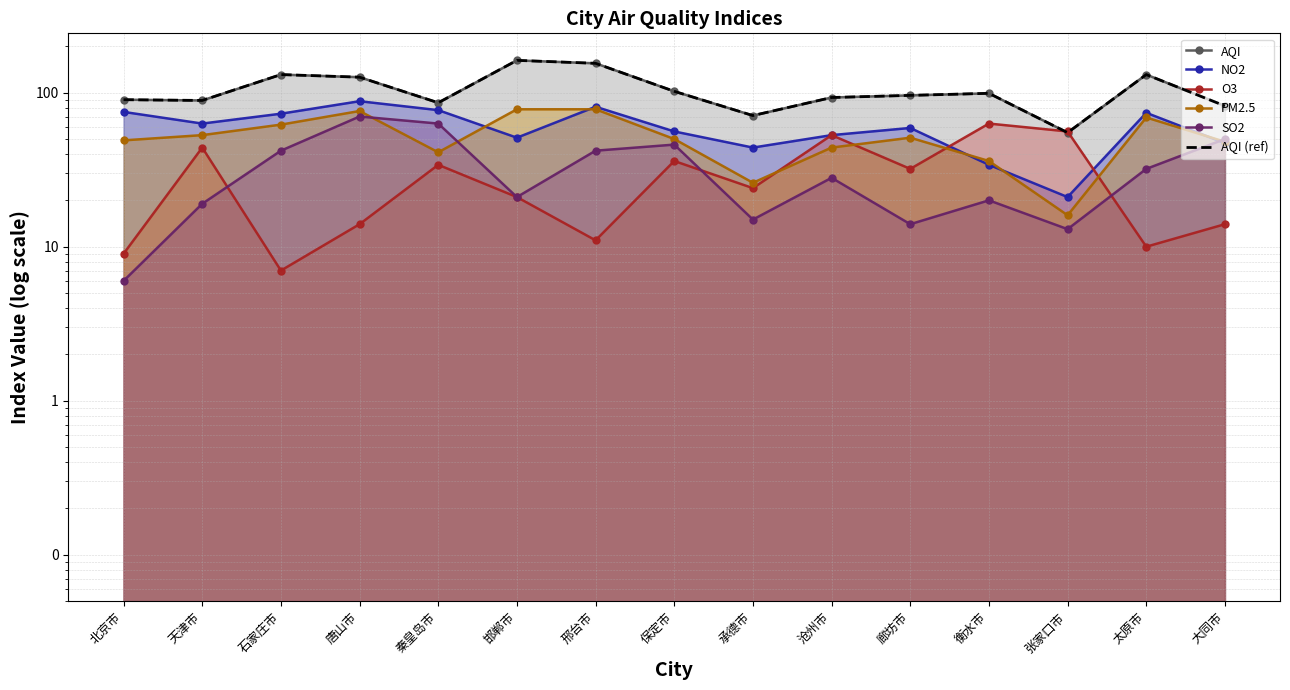

What is the difference between the SO2 values at 保定市 and 沧州市?

18